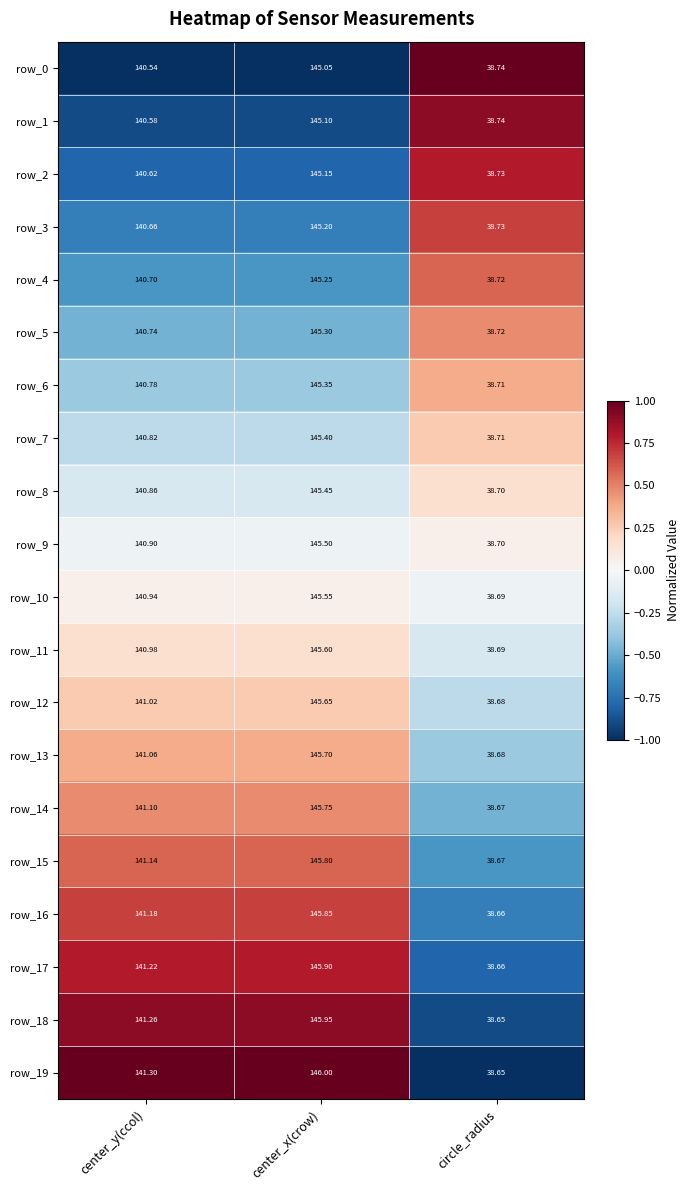

At which category is the sum across all series the highest?

center_x(crow)